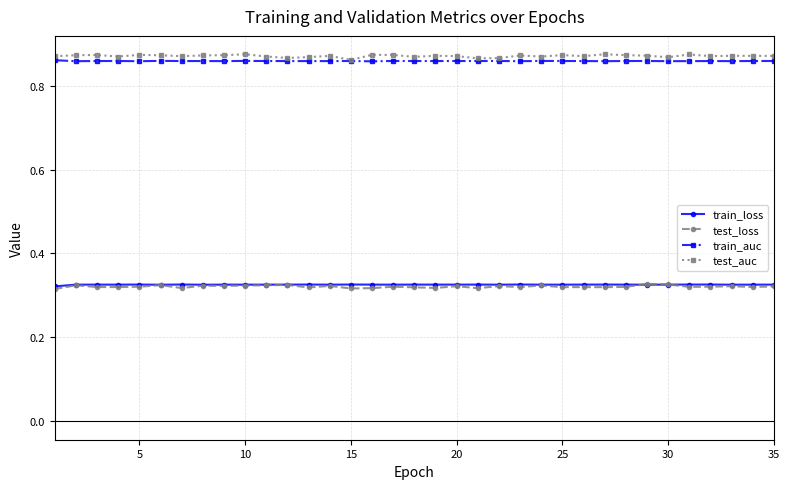

At how many categories does at least one series exceed 0?

35